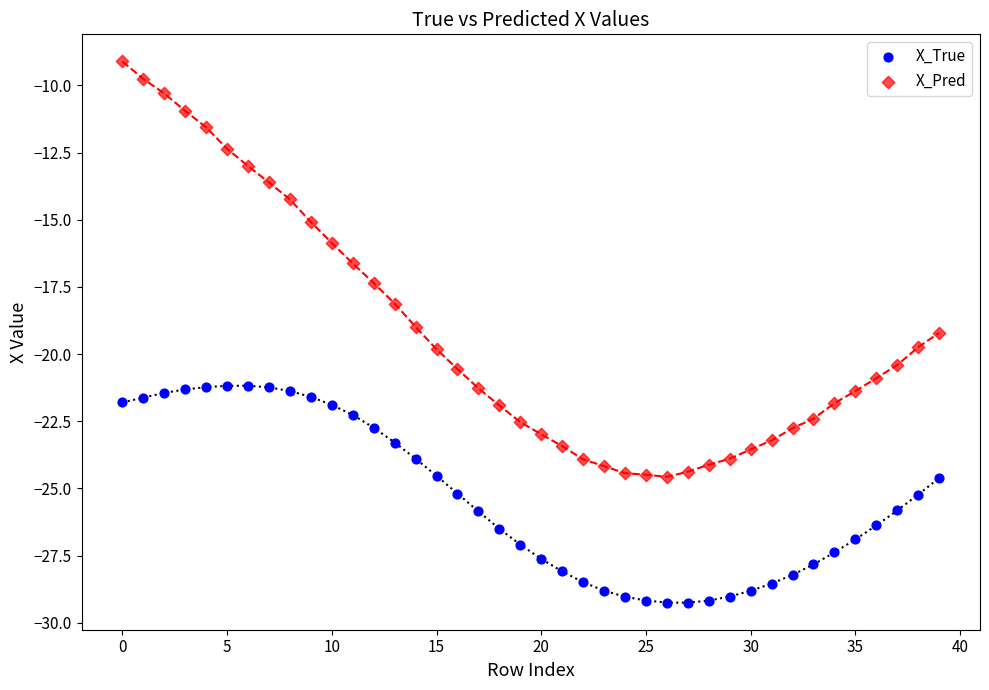

Which series contains the highest Y value?

X_Pred